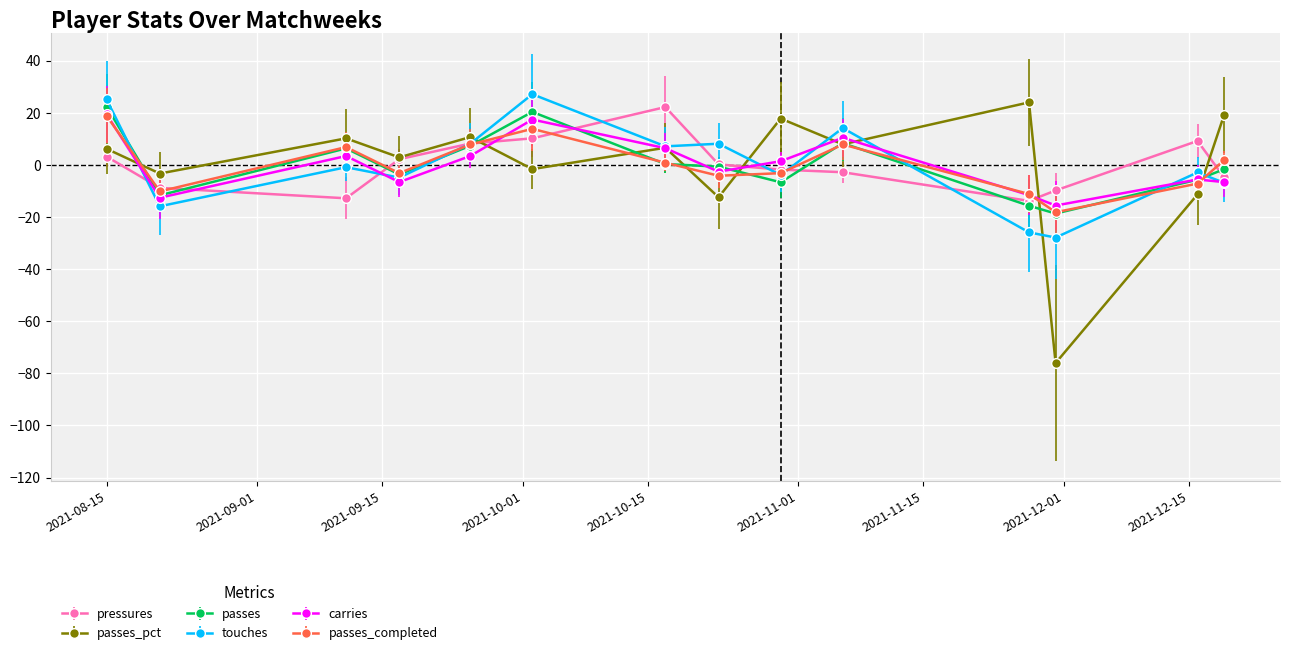

What is the value of the passes_pct point at the 8th from the left?

-12.5